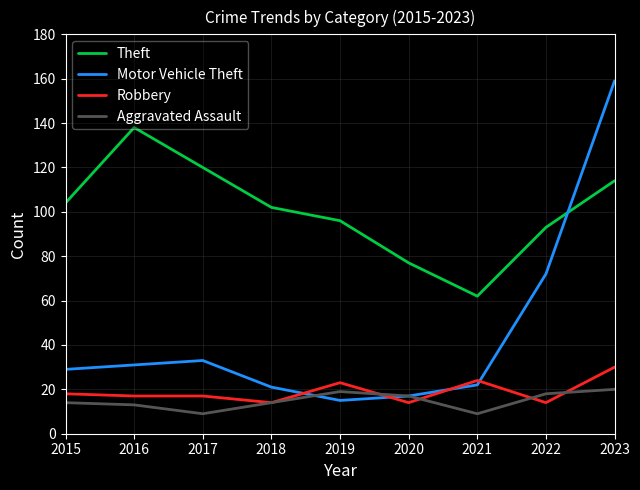

What is the minimum value for Motor Vehicle Theft?

15